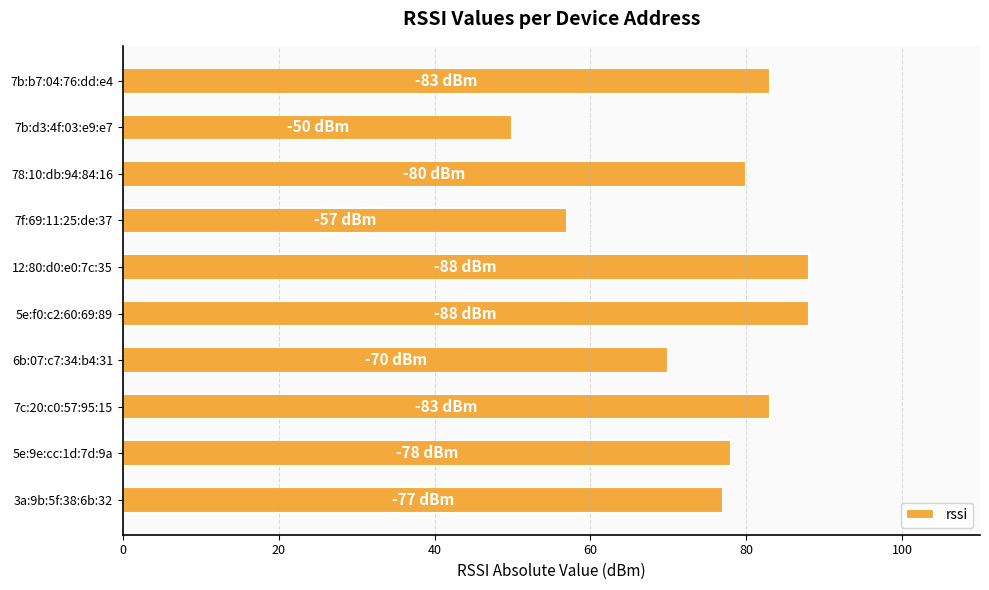

Read the value at 7b:d3:4f:03:e9:e7, to the nearest 10.

50